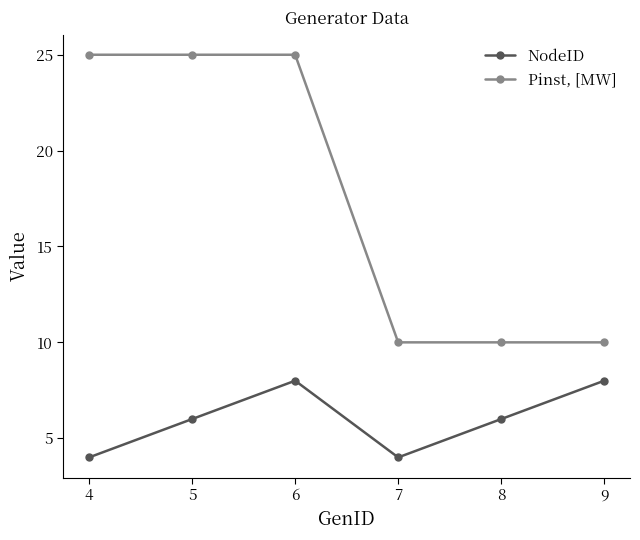

What is the value of the NodeID point at the 4th from the left?

4